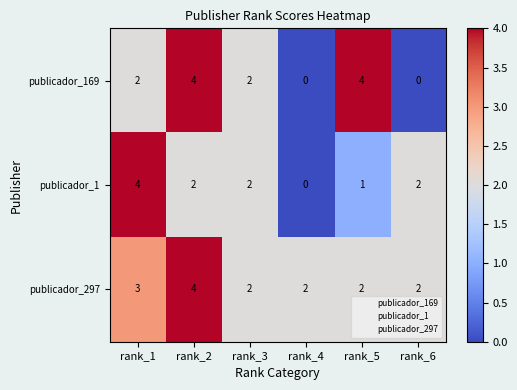

True or false: publicador_297 has a value of 2 at rank_3.

True